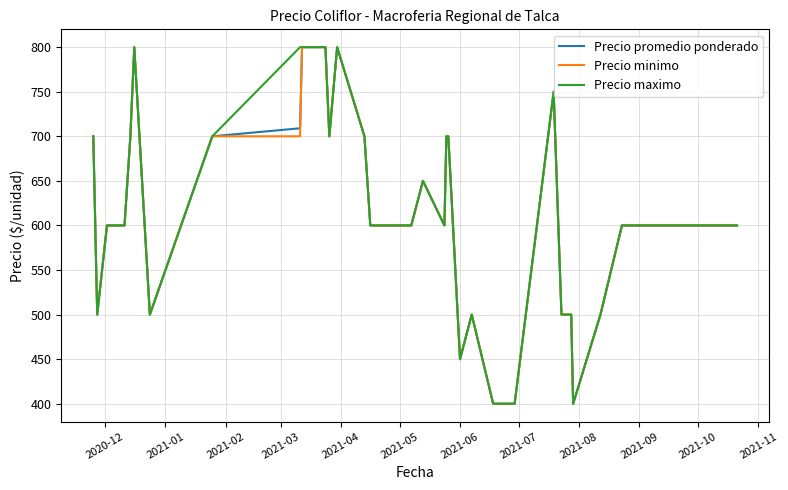

What is the lowest value of the Precio minimo series?

400